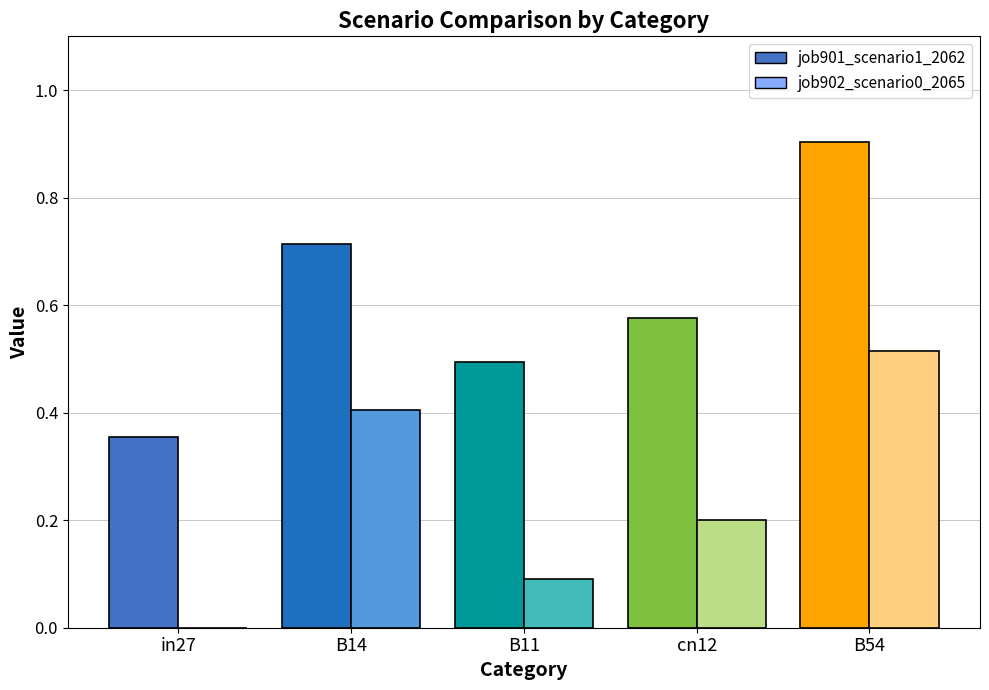

Reading left to right, what are all the values shown in this chart?

job901_scenario1_2062: 0.4	0.7	0.5	0.6	0.9
job902_scenario0_2065: 0.0	0.4	0.1	0.2	0.5